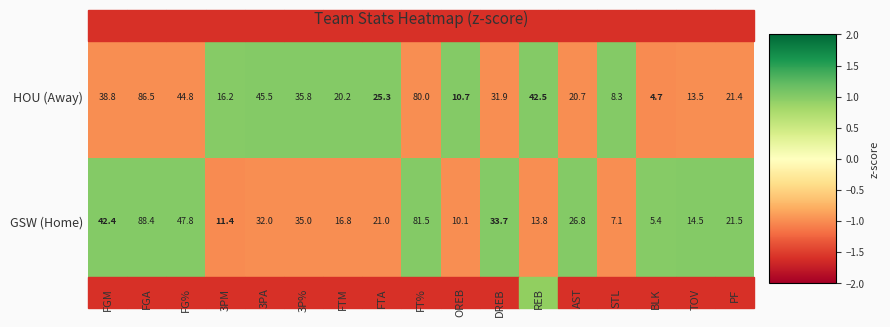

What is the spread (max minus min) of values at FGA?

1.9